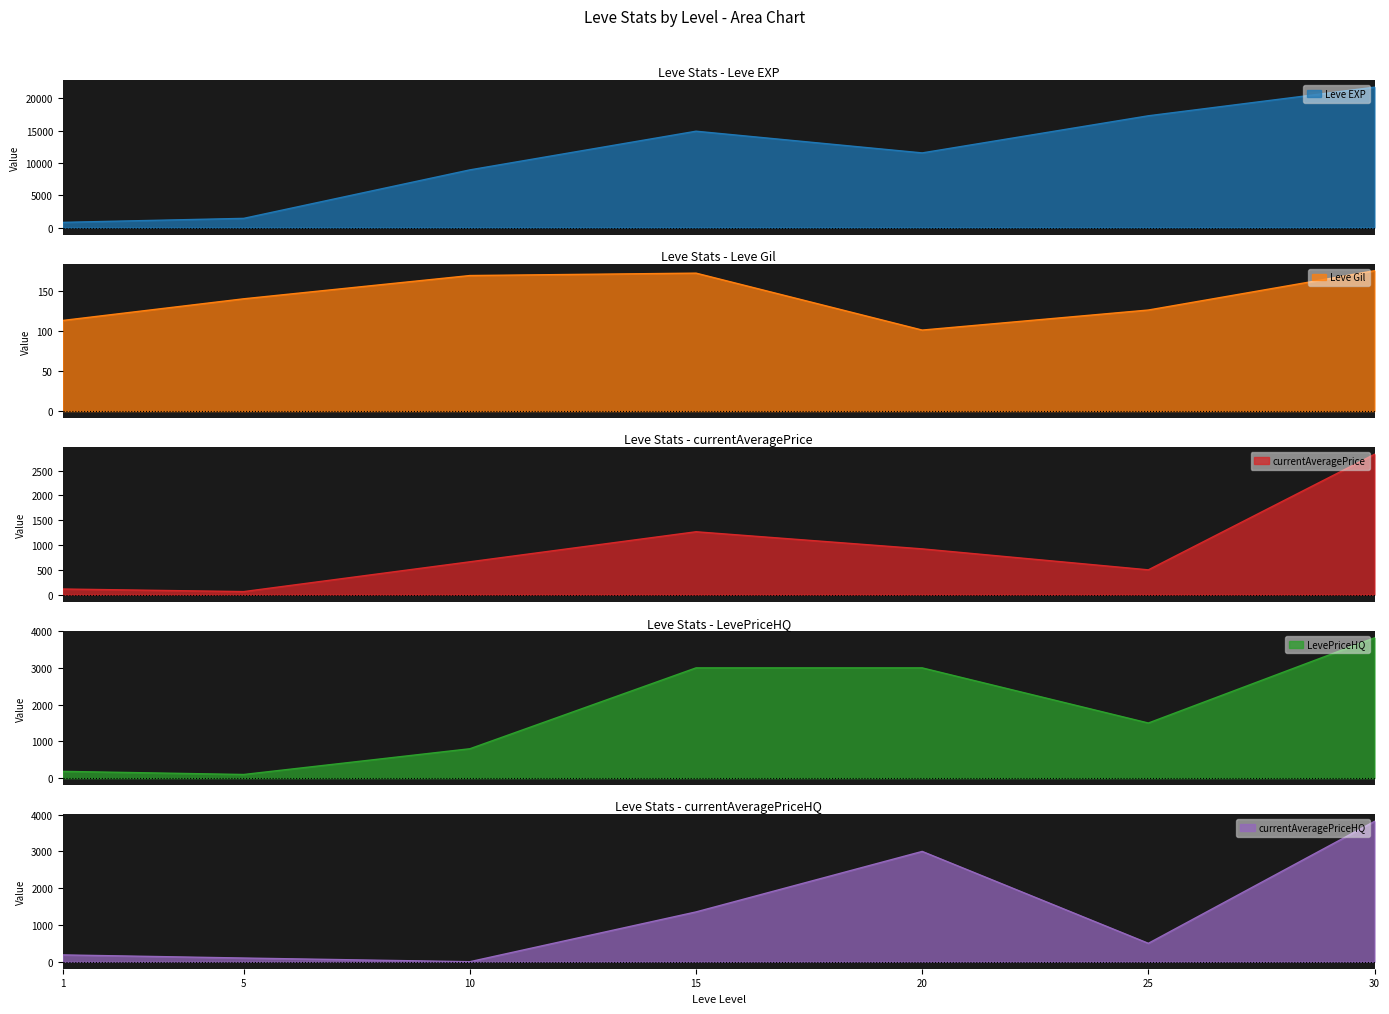

Which series changed the most between 5 and 15?

Leve EXP